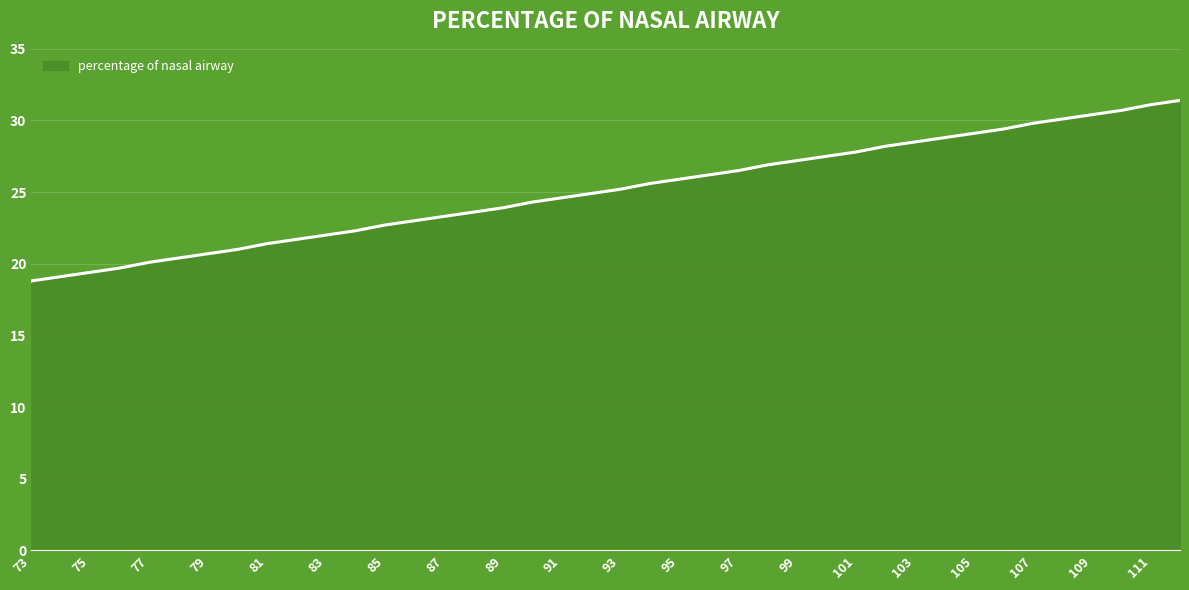

What is the sum of all values?

1003.2